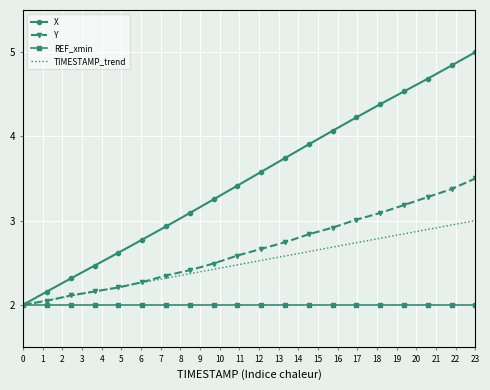

Which series has the largest total across all categories?

X